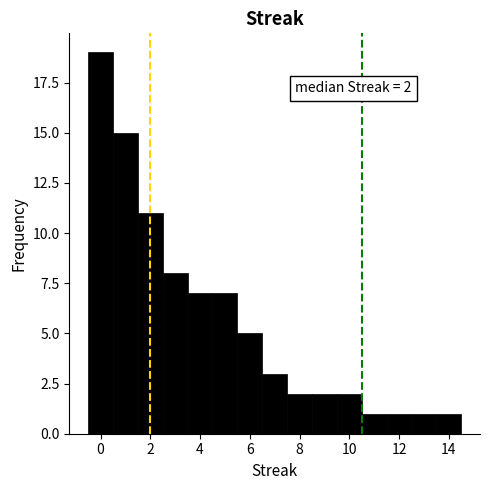

Which range on the x-axis has the tallest bar?

-0.5 to 0.5